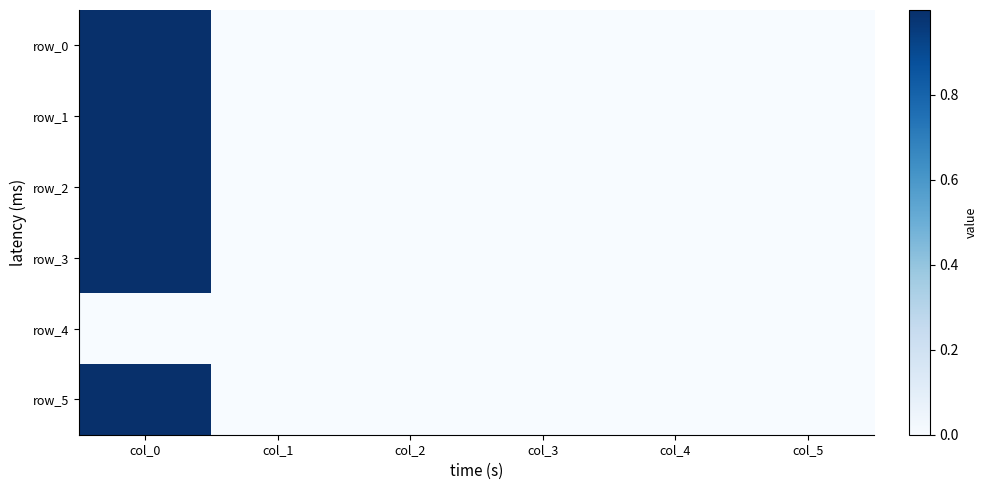

How many values in row_0 are above zero?

4